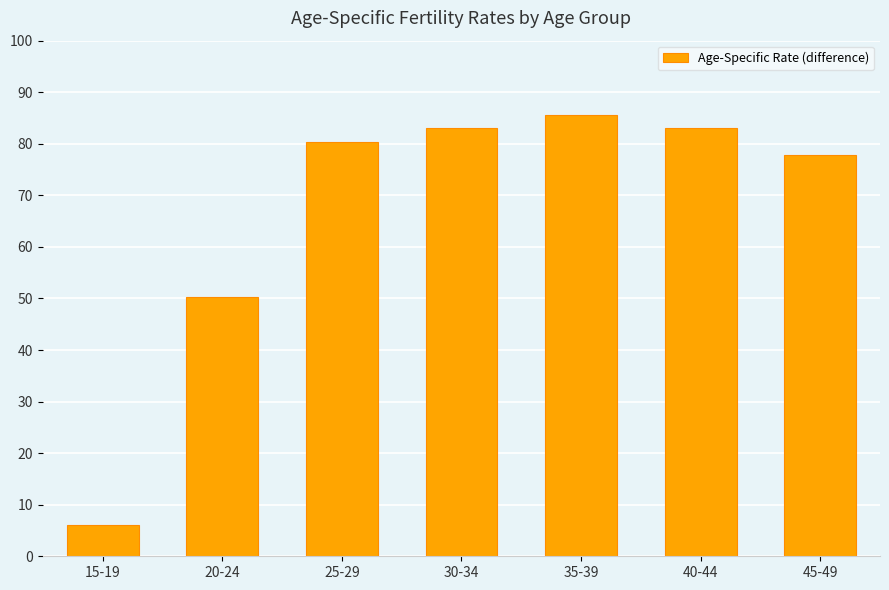

What position from the right is 40-44?

2